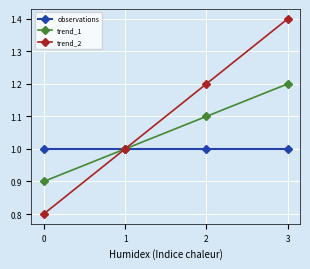

True or false: observations has more than 1 interior local peaks.

False